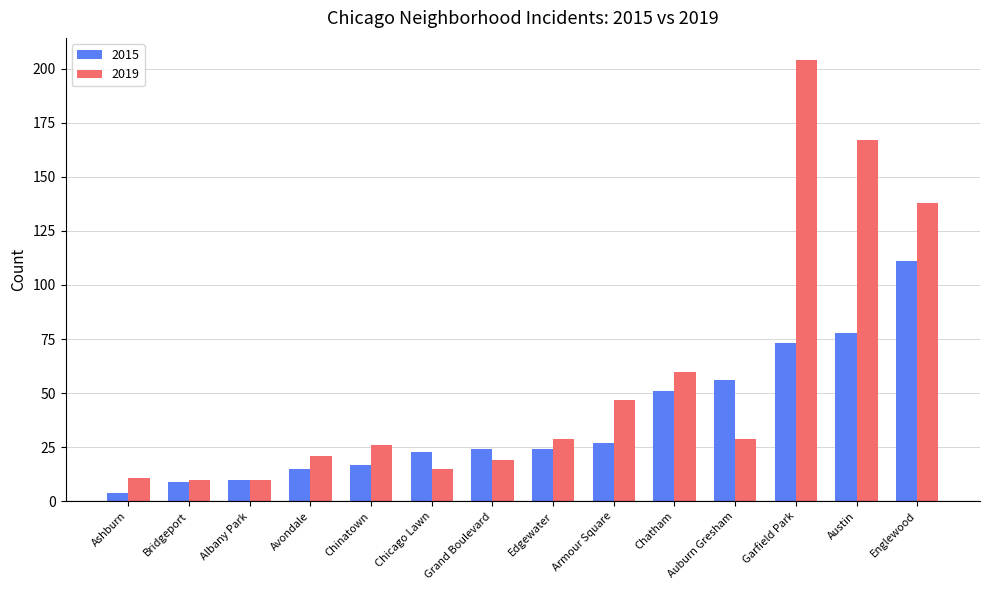

Is it true that 2019 equals 59 at Englewood?

False